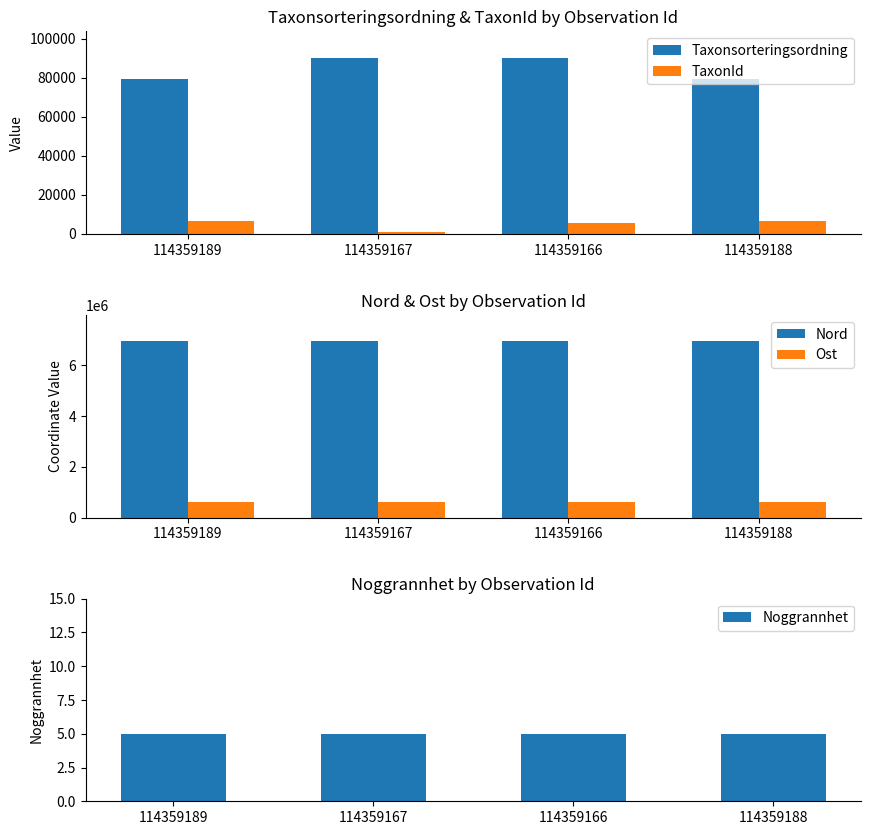

Which category has the highest value in the Nord series?

114359166